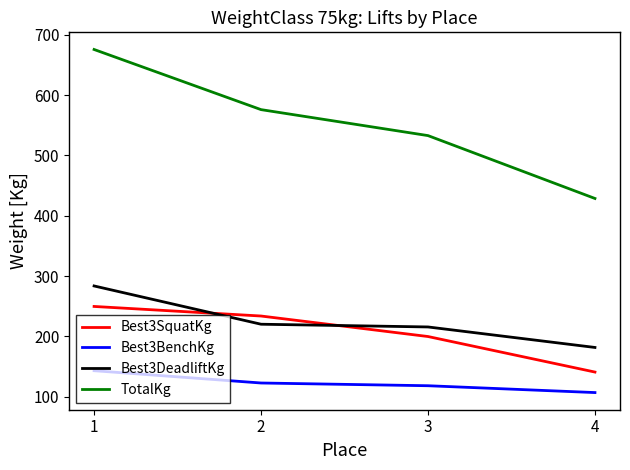

Which label corresponds to the smallest value in the chart?

4